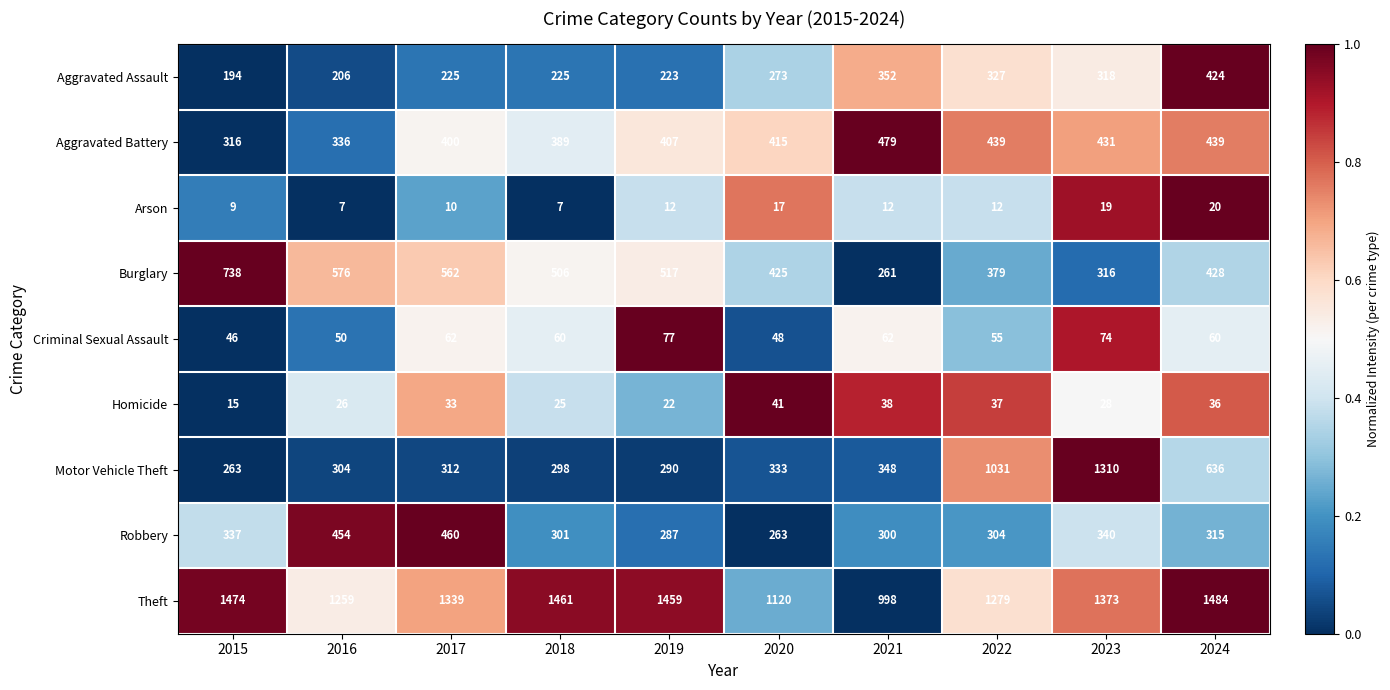

Rank the series by their maximum value, from lowest to highest.

Arson, Homicide, Criminal Sexual Assault, Aggravated Assault, Robbery, Aggravated Battery, Burglary, Motor Vehicle Theft, Theft